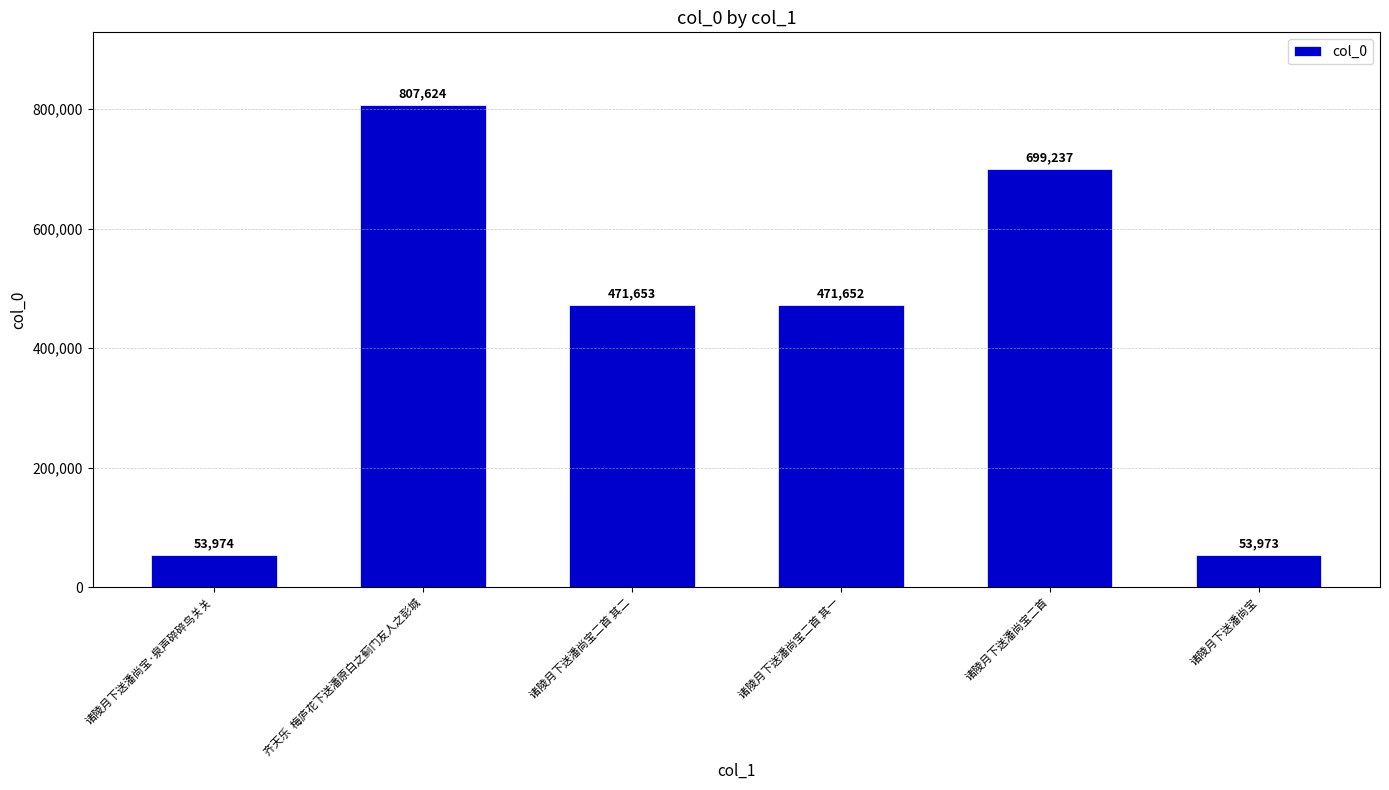

Reading left to right, list all the values displayed in this chart.

诸陵月下送潘尚宝·泉声碎碎鸟关关=53974	齐天乐  梅庐花下送潘原白之蓟门友人之彭城=807624	诸陵月下送潘尚宝二首 其二=471653	诸陵月下送潘尚宝二首 其一=471652	诸陵月下送潘尚宝二首=699237	诸陵月下送潘尚宝=53973